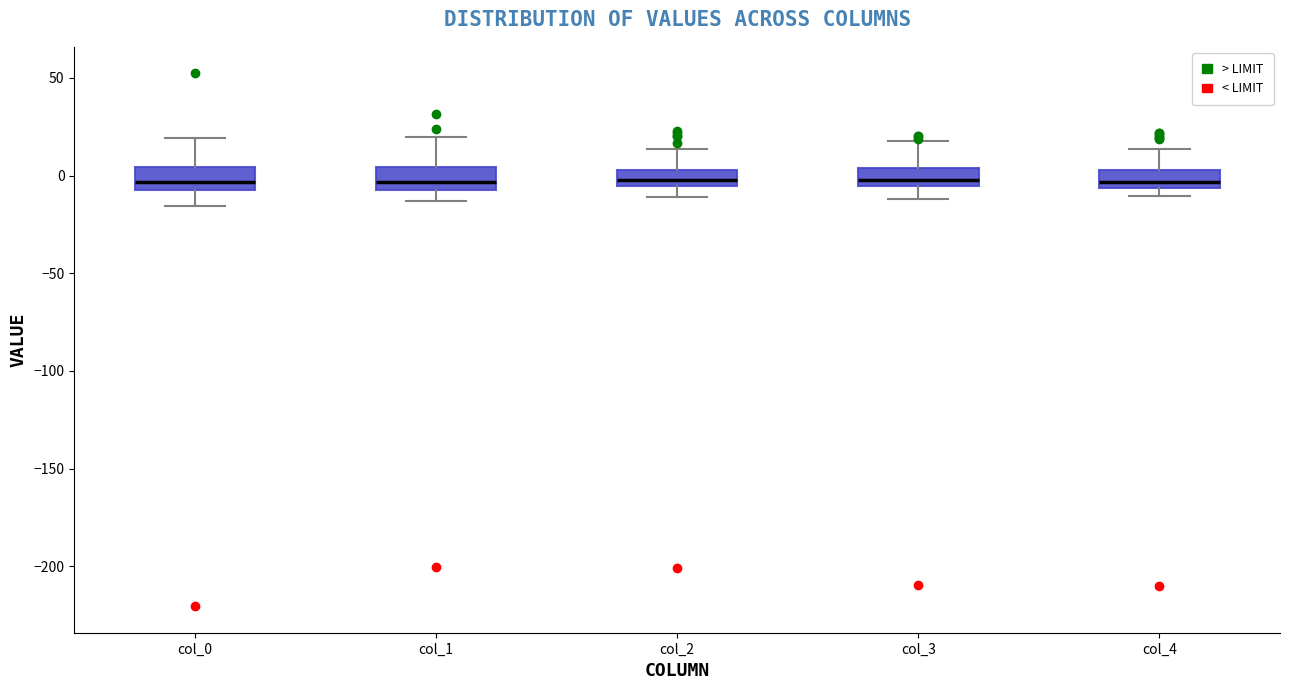

Reading left to right, transcribe this box plot: for each box, give where its median line is, the range the box spans, and where its two whiskers end, as read against the y-axis. The values are not printed on the chart, so give them approximately, as read against the axis.

col_0: median -5, box -10 to 5, whiskers -15 to 20
col_1: median -5 (just above the box's lower edge), box -5 to 5, whiskers -15 to 20
col_2: median 0, box -5 to 5, whiskers -10 to 15
col_3: median 0, box -5 to 5, whiskers -10 to 15
col_4: median -5 (just above the box's lower edge), box -5 to 5, whiskers -10 to 15